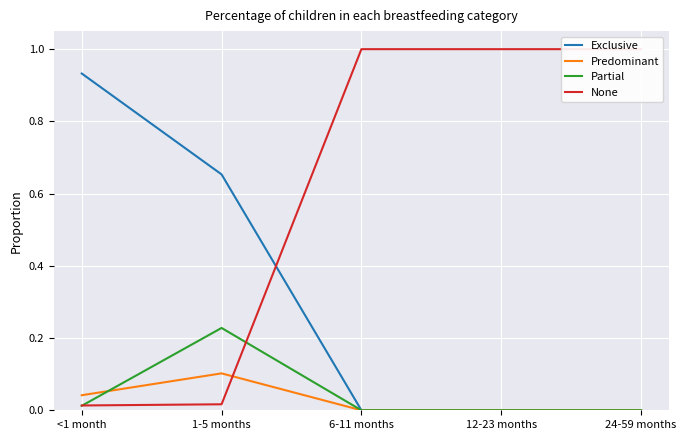

Which label corresponds to the smallest value in the chart?

6-11 months